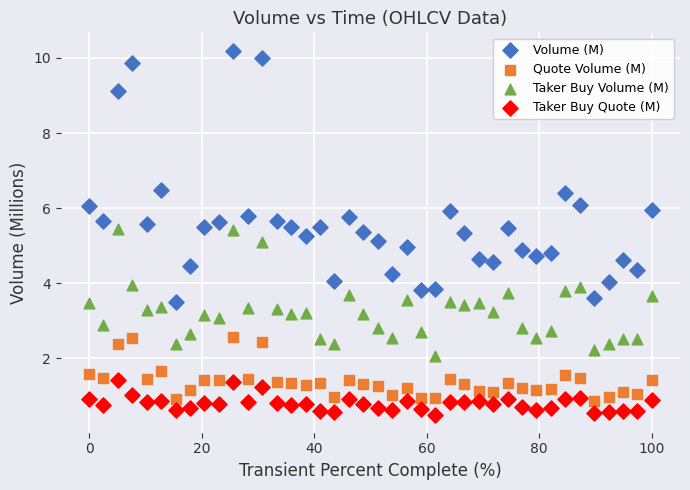

Which series reaches the minimum Y coordinate?

Taker Buy Quote (M)